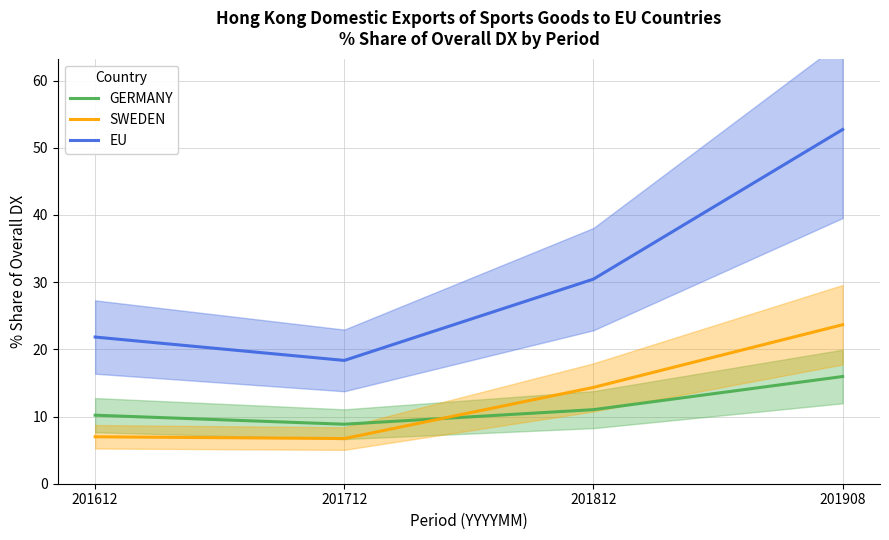

Reading right to left, list all the values displayed in this chart.

GERMANY: 201908=16.0	201812=11.0	201712=8.9	201612=10.2
SWEDEN: 201908=23.7	201812=14.3	201712=6.7	201612=7.0
EU: 201908=52.7	201812=30.4	201712=18.3	201612=21.8